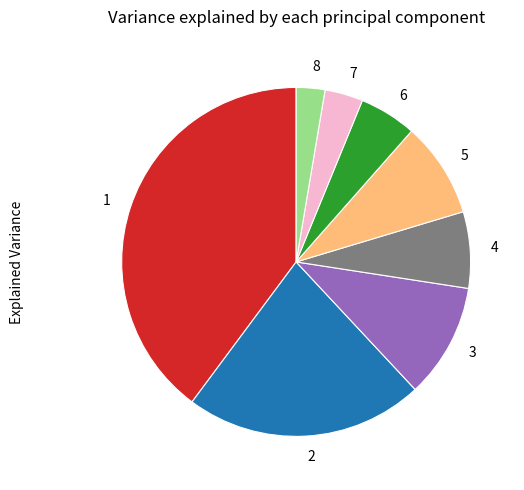

Count the number of slices in the pie.

8